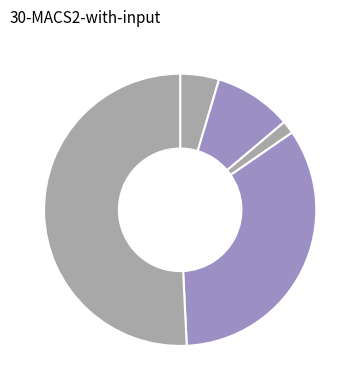

Count the number of slices in the pie.

5